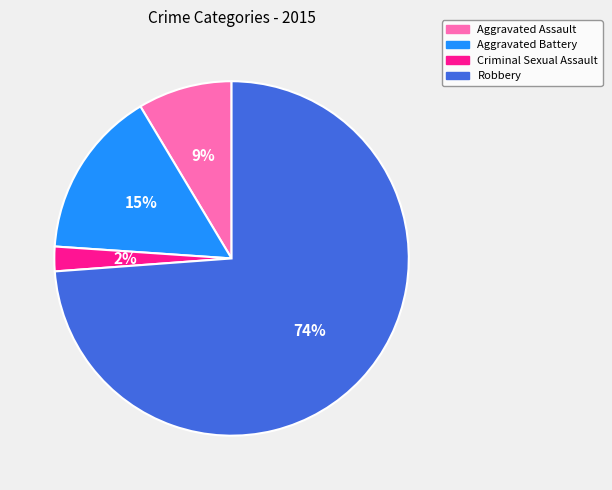

Does Aggravated Battery account for over 50% of the chart?

No